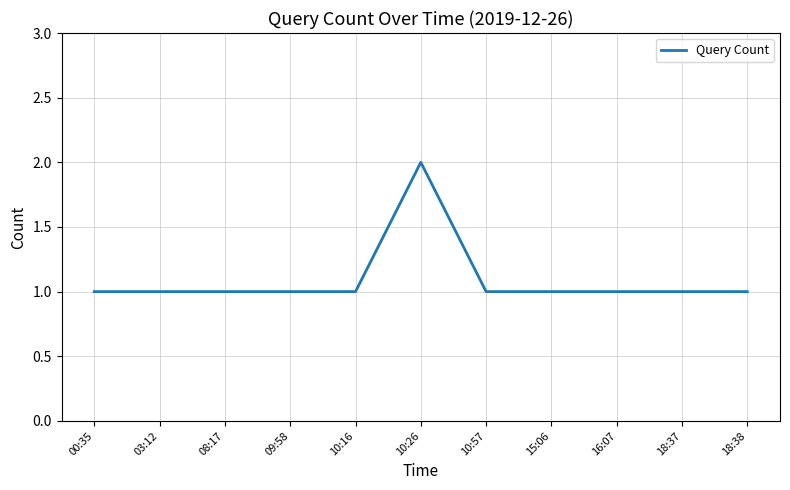

At which category does the chart reach its peak across all series?

10:26